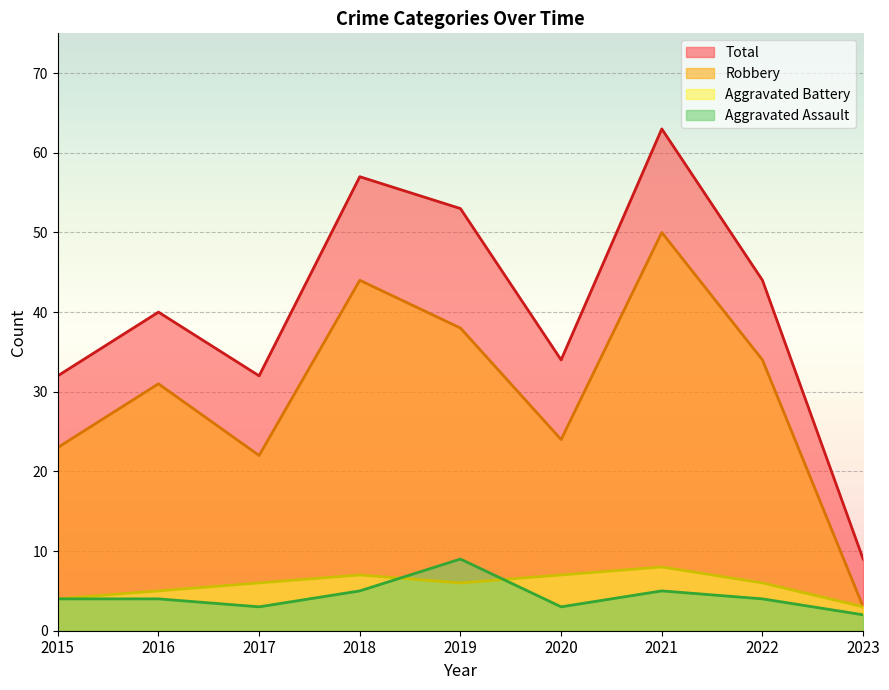

What is the sum of the Aggravated Assault values at 2022 and 2020?

7